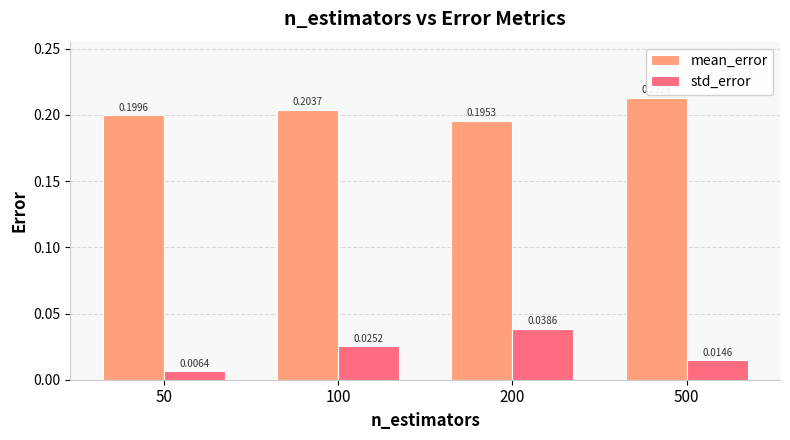

Is the value of std_error at 500 greater than the value of mean_error at 100?

No